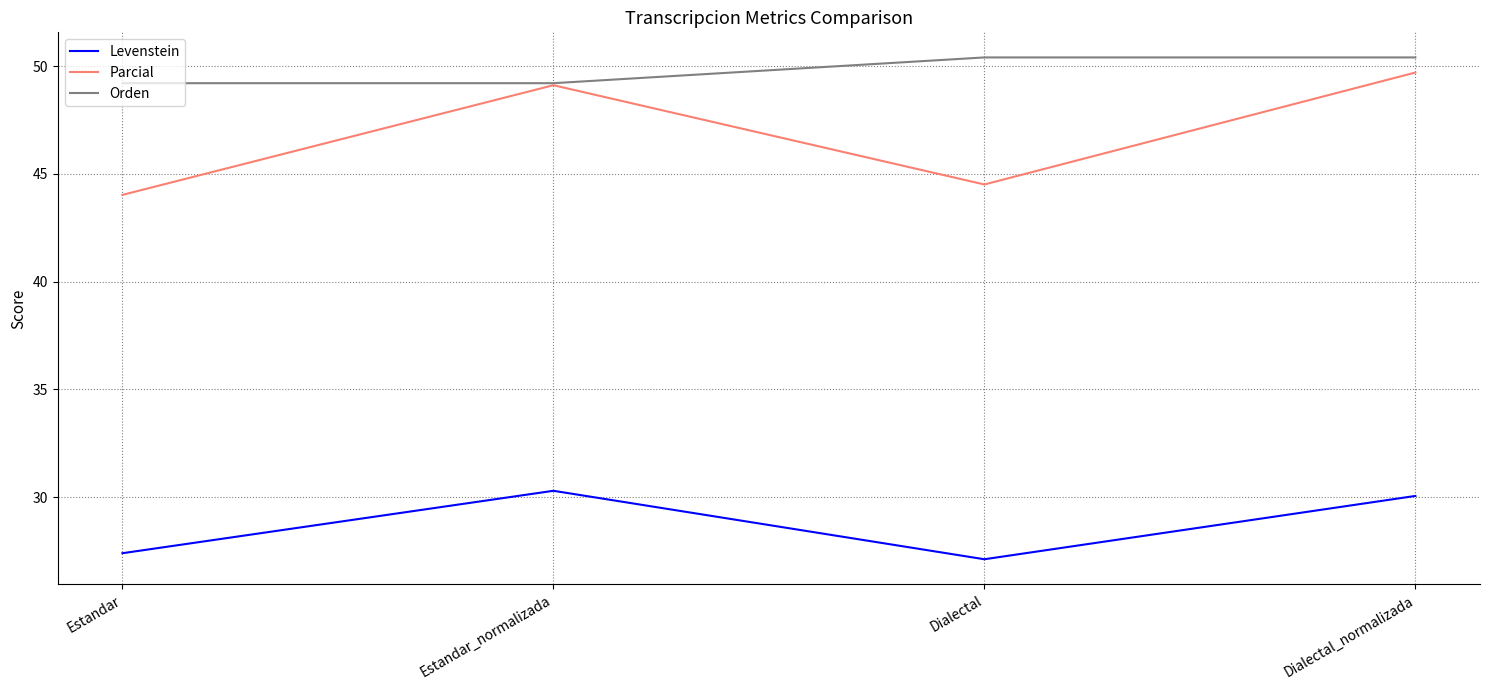

How many lines are shown in the chart?

3